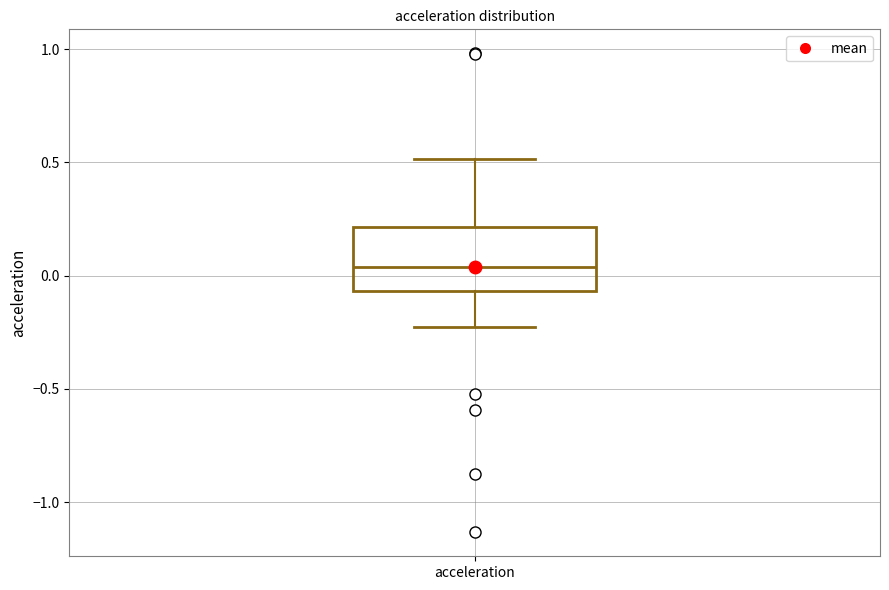

Where does the median line of the box for acceleration sit on the y-axis? The values are not printed on the chart, so give them approximately, as read against the axis.

0.05